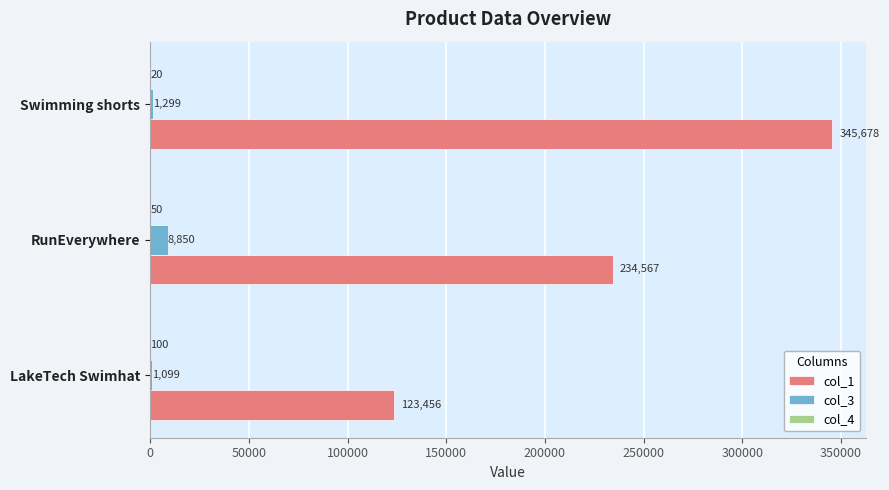

True or false: col_1 has a value of 39290 at LakeTech Swimhat.

False